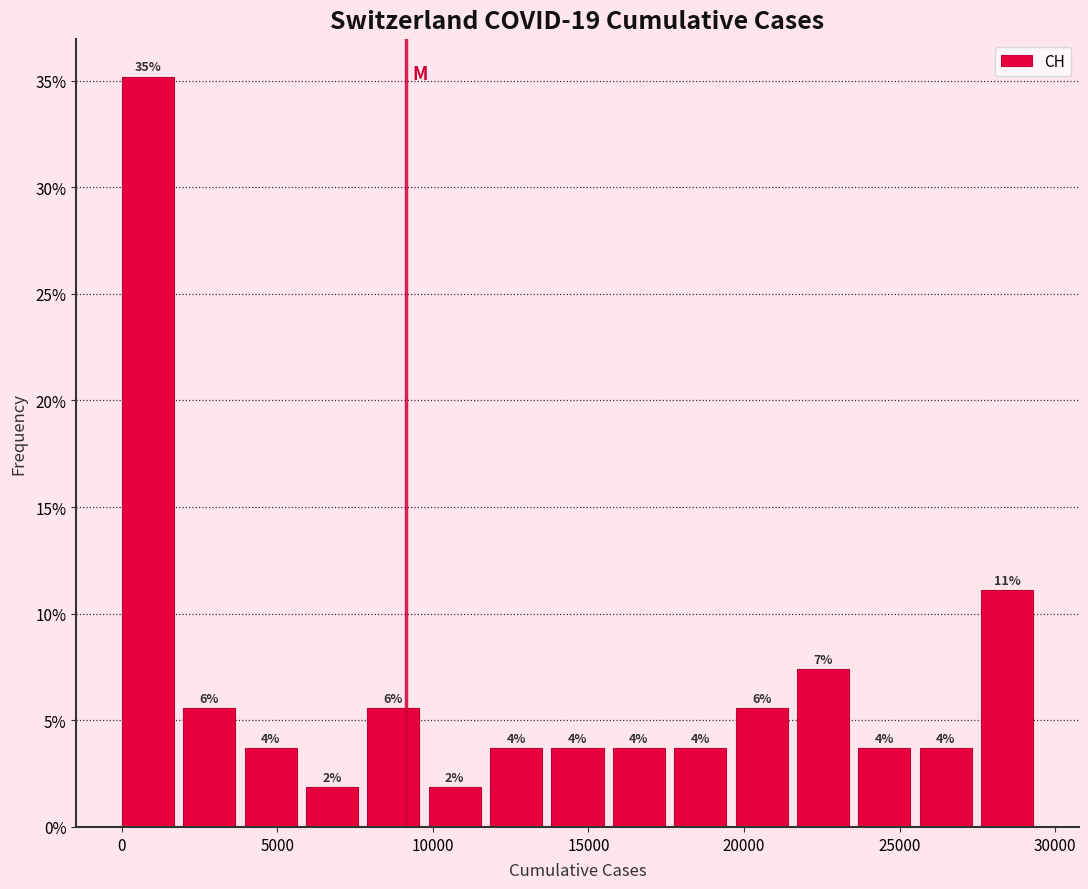

Around what value on the x-axis is the tallest bar? Give the approximate position of its centre, as read against the axis.

1000